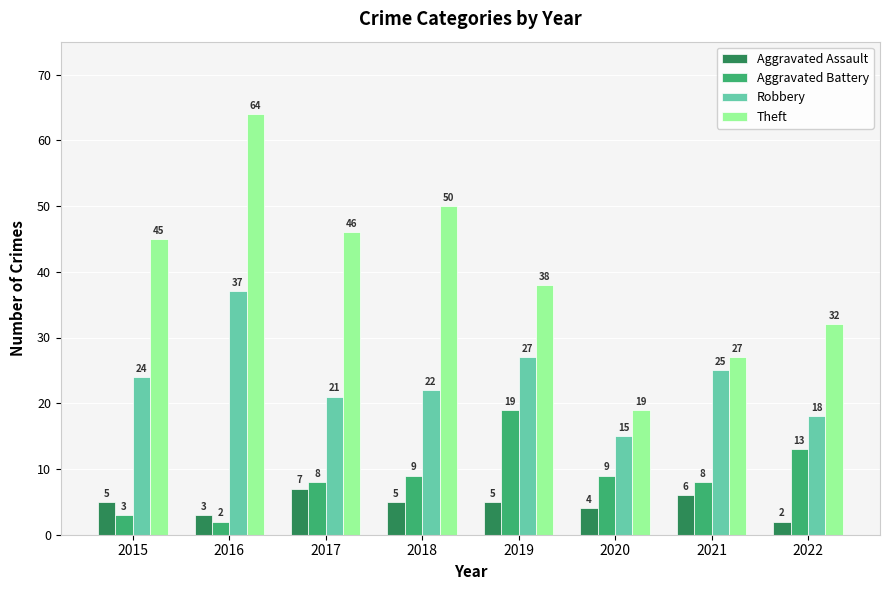

Reading left to right, list all the values displayed in this chart.

Aggravated Assault: 5	3	7	5	5	4	6	2
Aggravated Battery: 3	2	8	9	19	9	8	13
Robbery: 24	37	21	22	27	15	25	18
Theft: 45	64	46	50	38	19	27	32